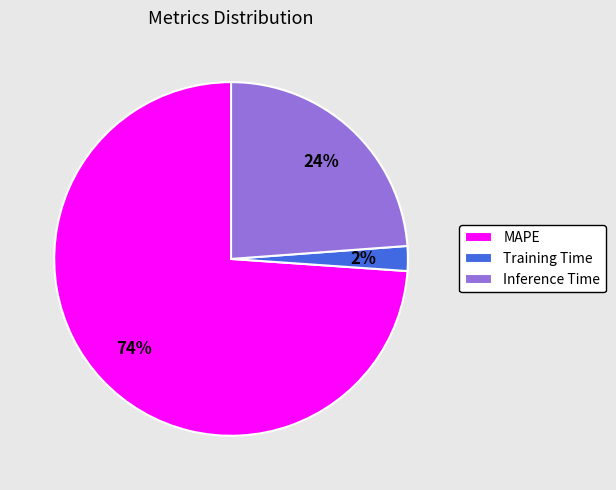

Which has a higher value, Training Time or Inference Time?

Inference Time